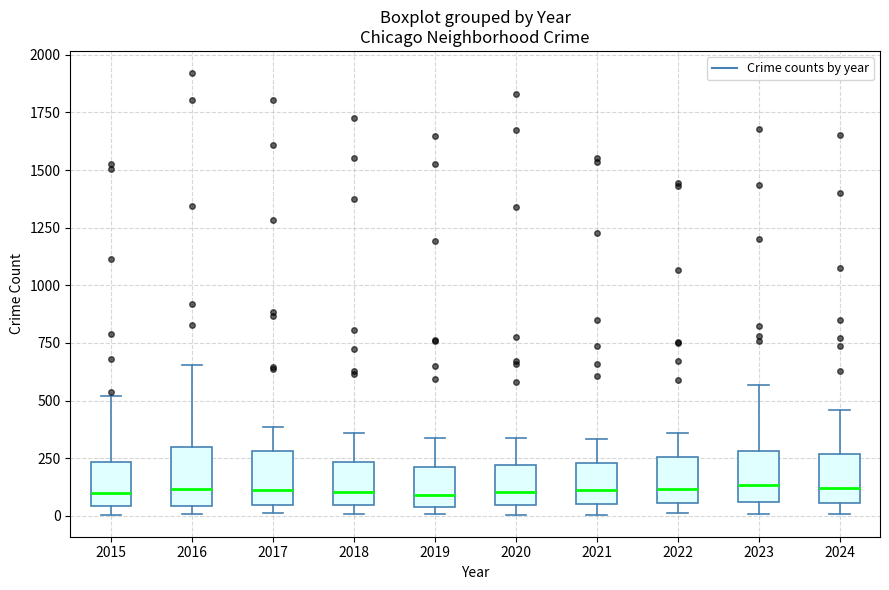

Where is the lower edge of the box at x = 2021 on the y-axis? The values are not printed on the chart, so give them approximately, as read against the axis.

50